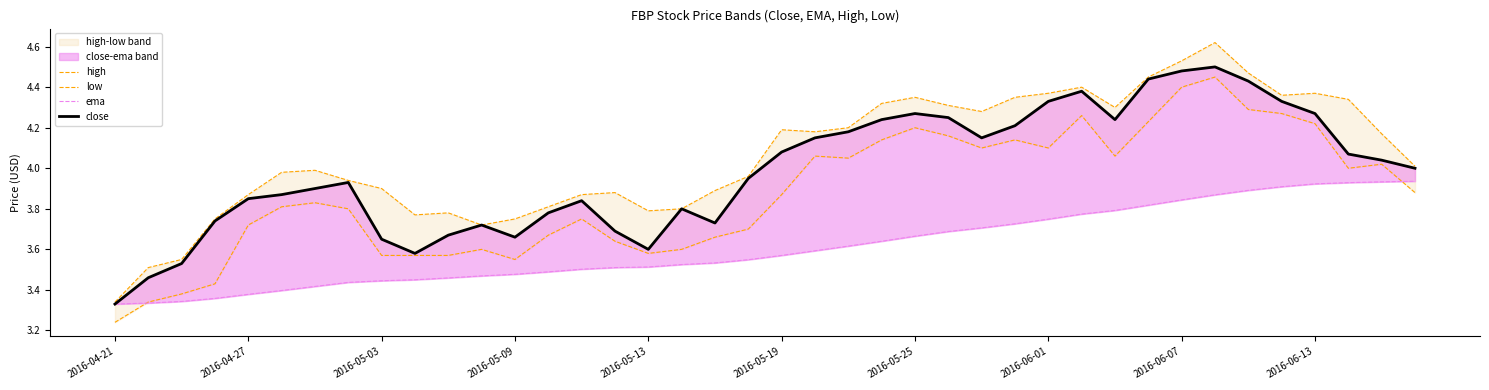

True or false: high and ema cross at least once.

False